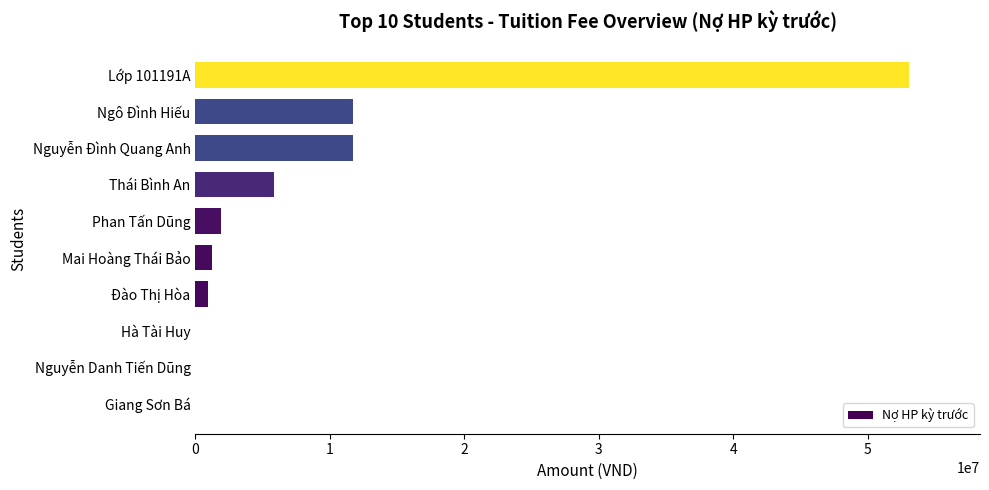

Read the value at Nguyễn Đình Quang Anh.

11700000